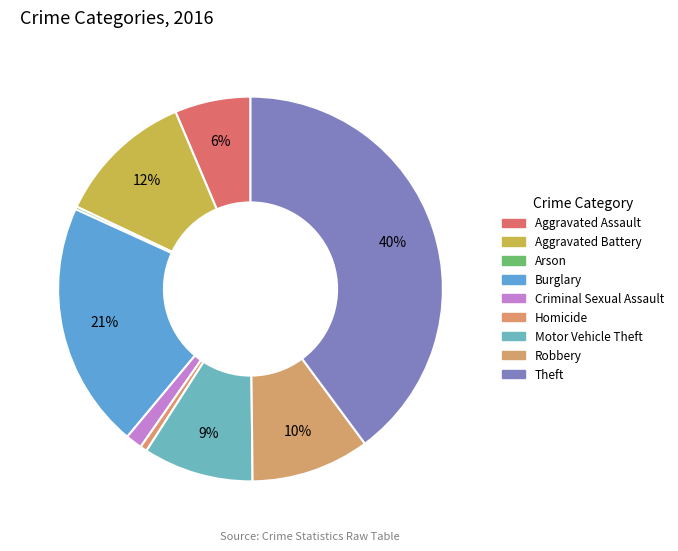

Is it true that Burglary is 21% of the pie?

True